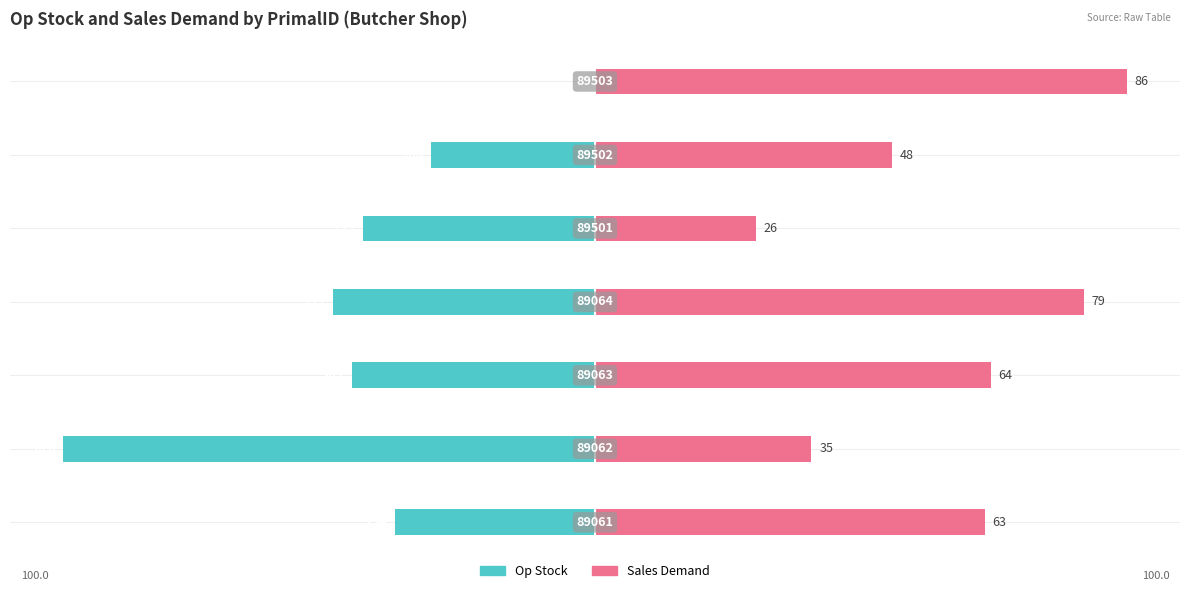

How many bars are there in total?

14